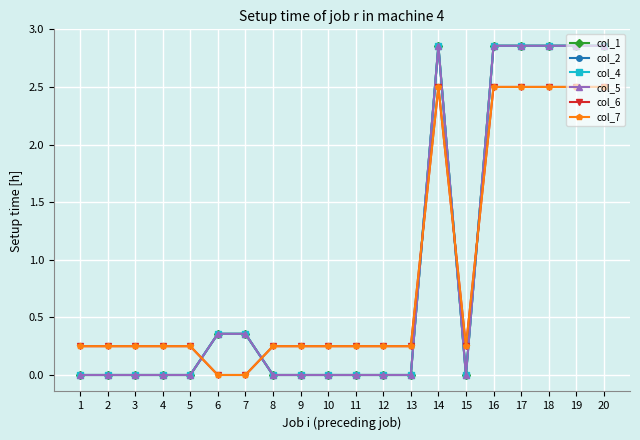

Which series has the widest spread of values?

col_1